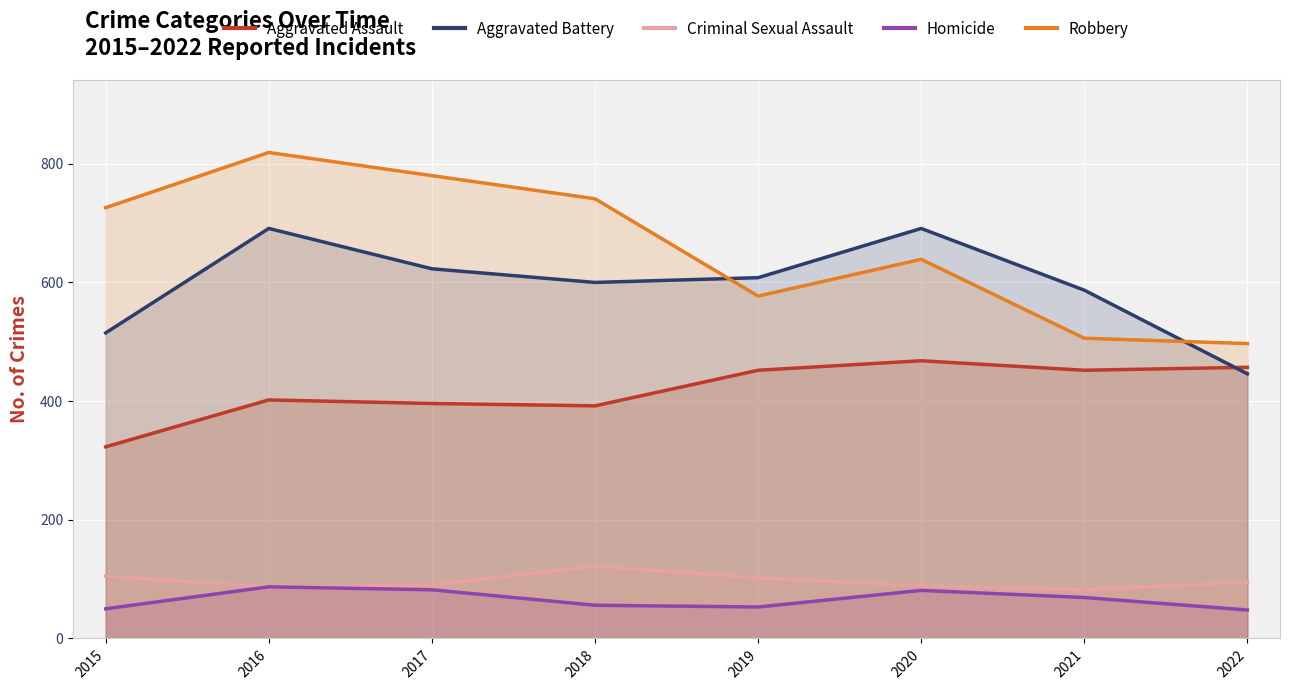

Rank the series by their maximum value, from highest to lowest.

Robbery, Aggravated Battery, Aggravated Assault, Criminal Sexual Assault, Homicide